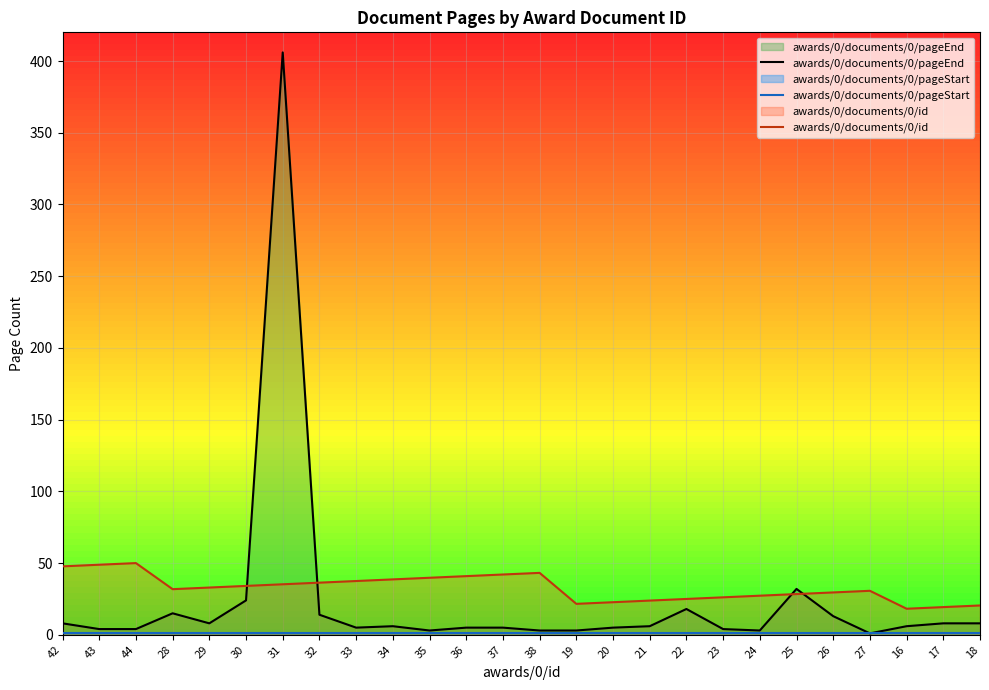

What is the label of the 21st point from the right?

30